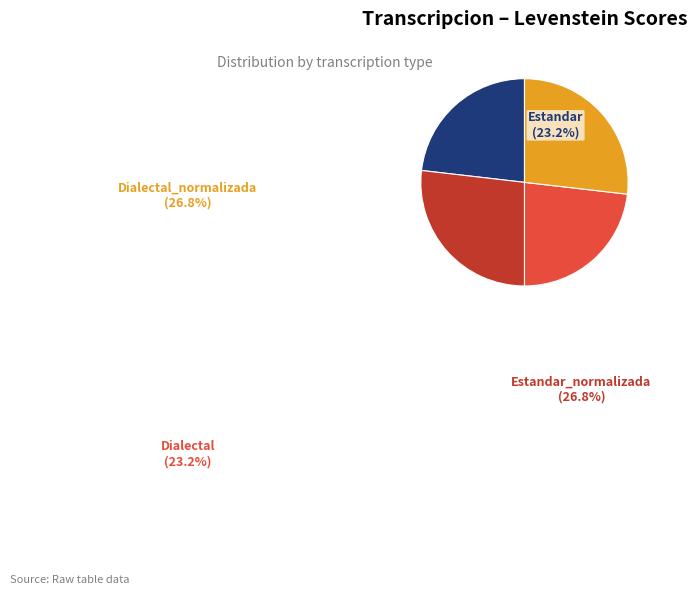

Rank the categories by value from lowest to highest.

Estandar, Dialectal, Estandar_normalizada, Dialectal_normalizada